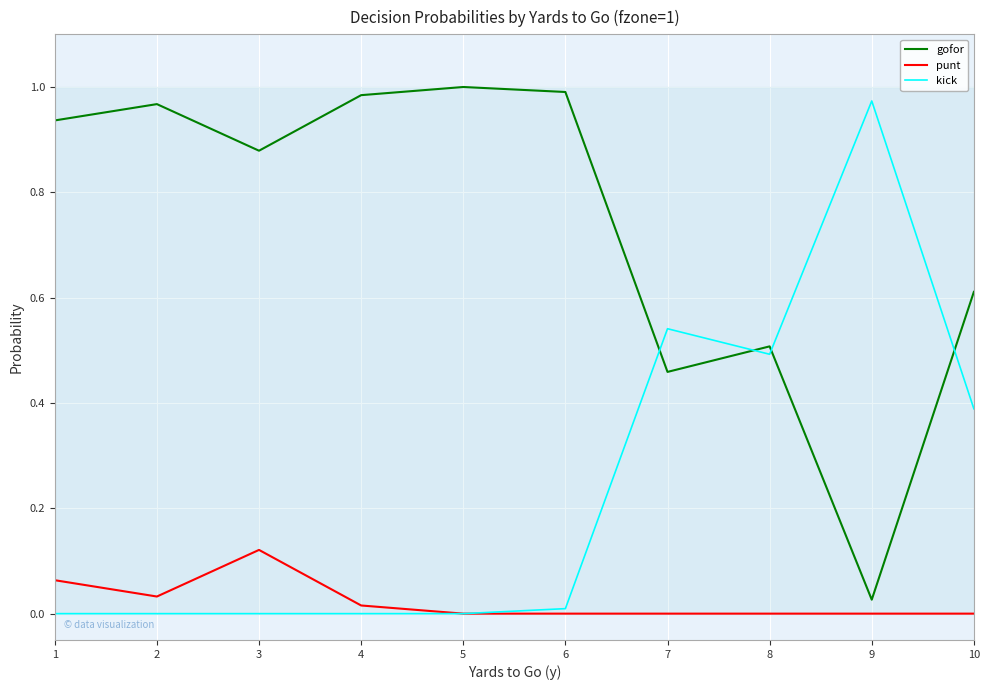

The punt series shows -0.1 at 7. True or false?

False